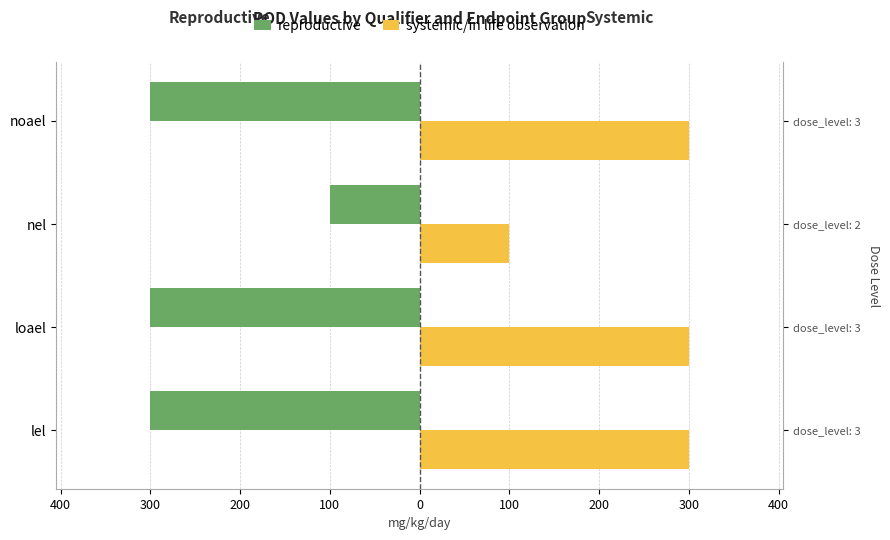

At how many categories does at least one series exceed 136?

3